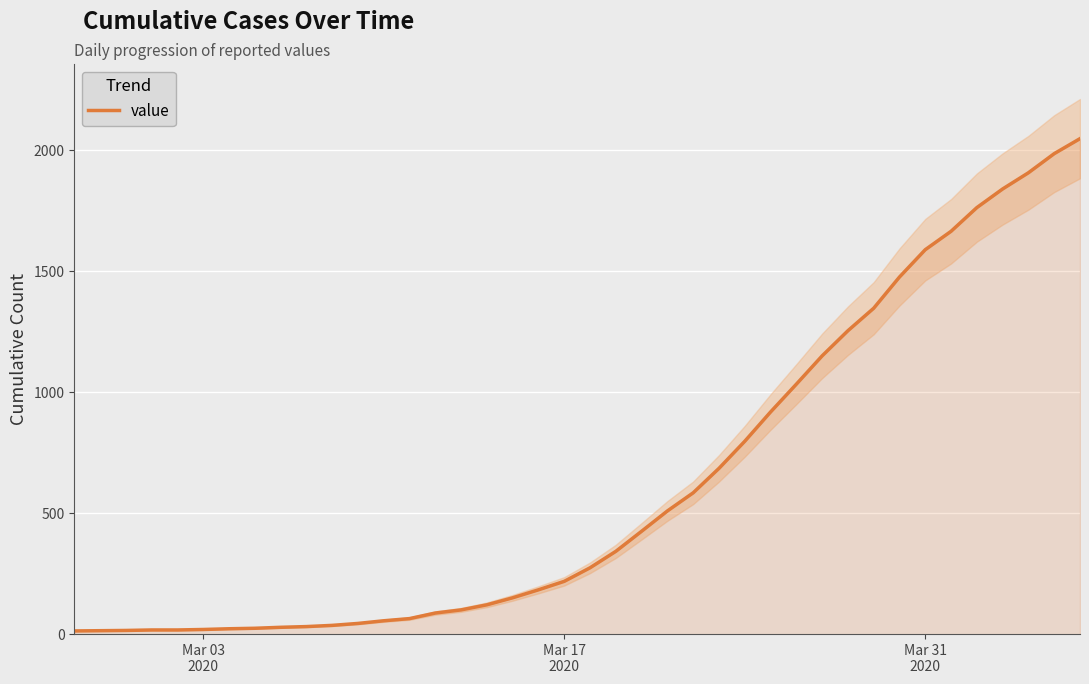

True or false: there are more than 0 points higher than both neighbors.

False